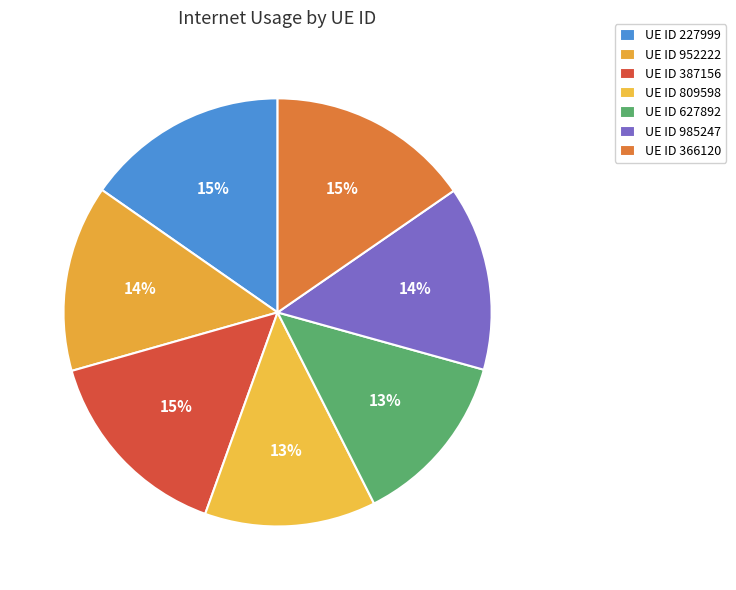

How many slices are in this pie chart?

7